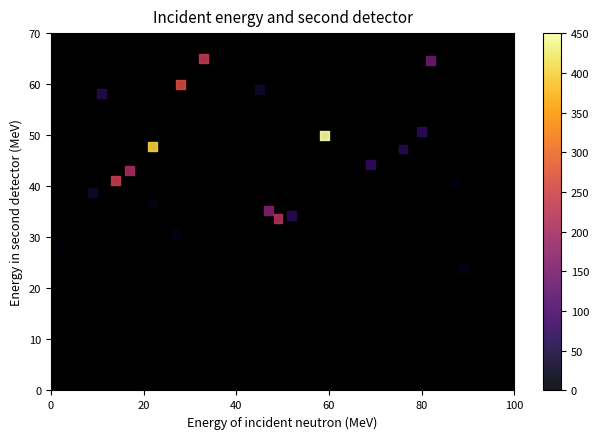

What is the range of X values (max minus min)?

87.0